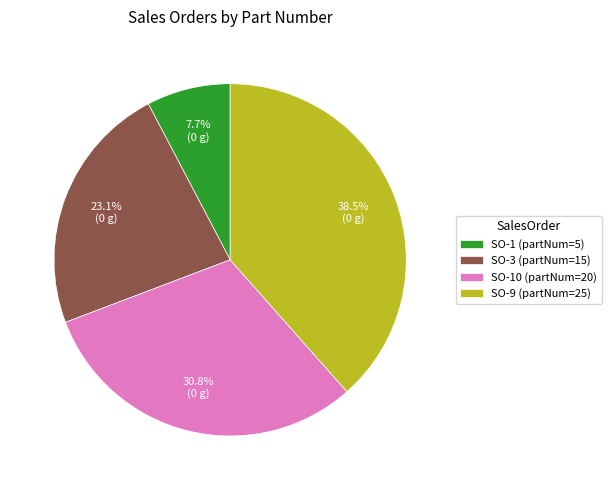

Is the sum of SO-9 (partNum=25) and SO-1 (partNum=5) greater than half?

No